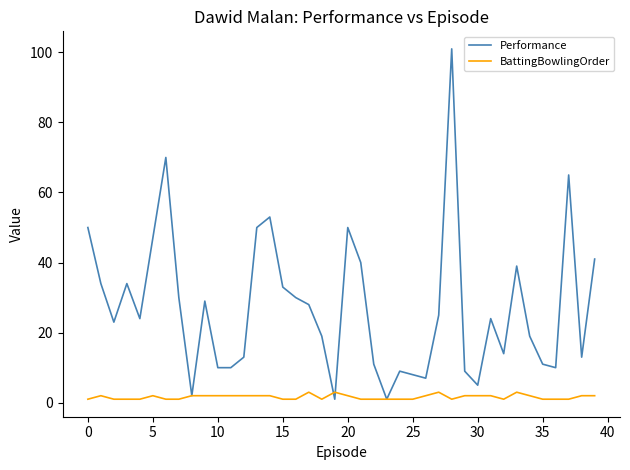

Which series has the largest range (max minus min)?

Performance